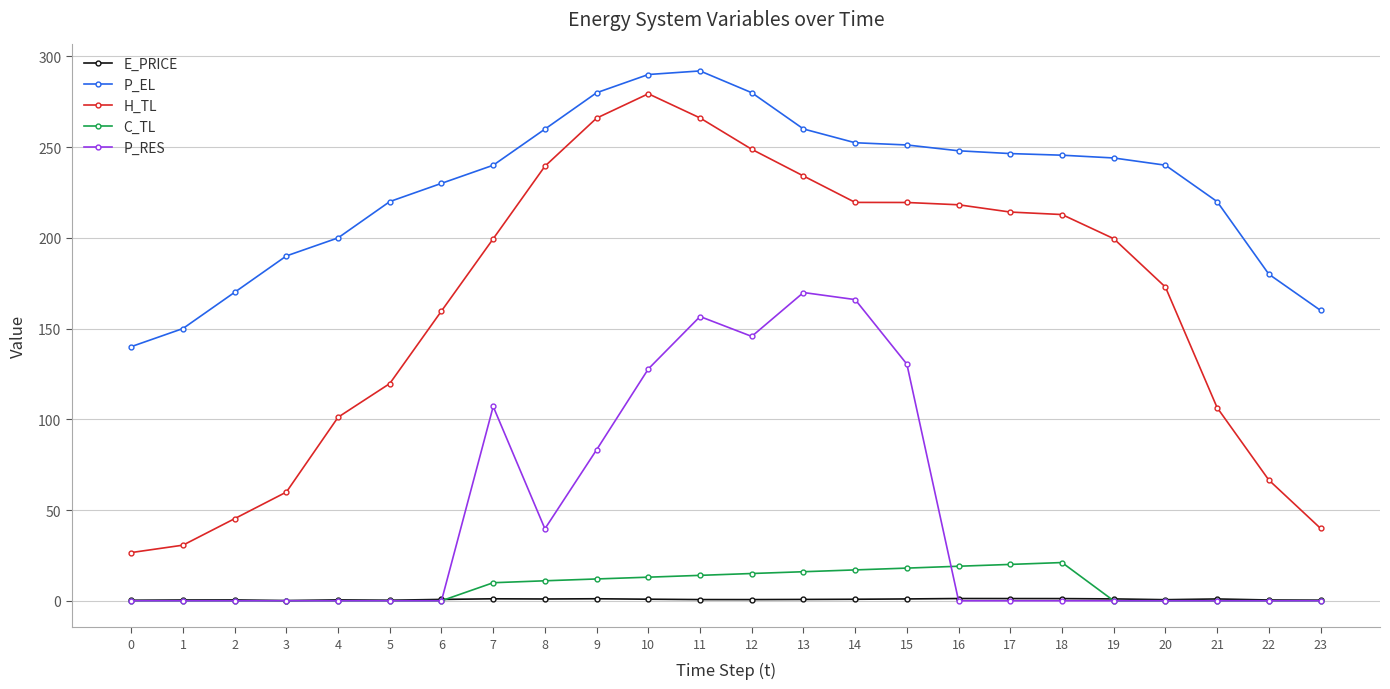

Between 14 and 22, which series saw the biggest shift?

P_RES